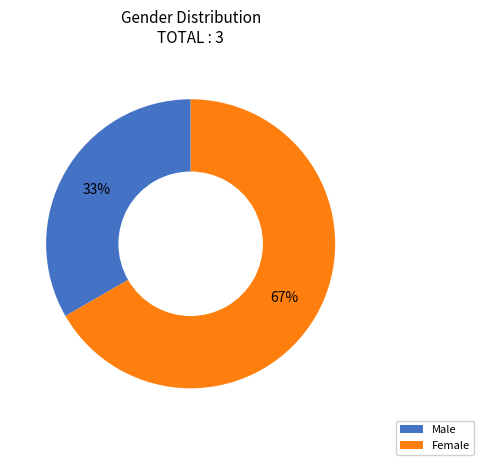

The Male slice represents 41% of the pie. True or false?

False